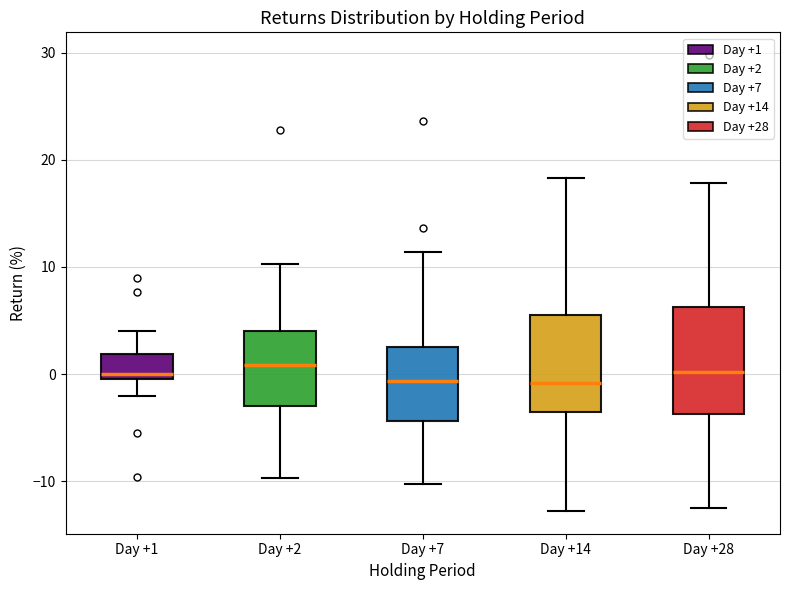

Reading left to right, transcribe this box plot: for each box, give where its median line is, the range the box spans, and where its two whiskers end, as read against the y-axis. The values are not printed on the chart, so give them approximately, as read against the axis.

Day +1: median 0 (just above the box's lower edge), box 0 to 2, whiskers -2 to 4
Day +2: median 1, box -3 to 4, whiskers -10 to 10
Day +7: median -1, box -4 to 3, whiskers -10 to 11
Day +14: median -1, box -4 to 5, whiskers -13 to 18
Day +28: median 0, box -4 to 6, whiskers -13 to 18